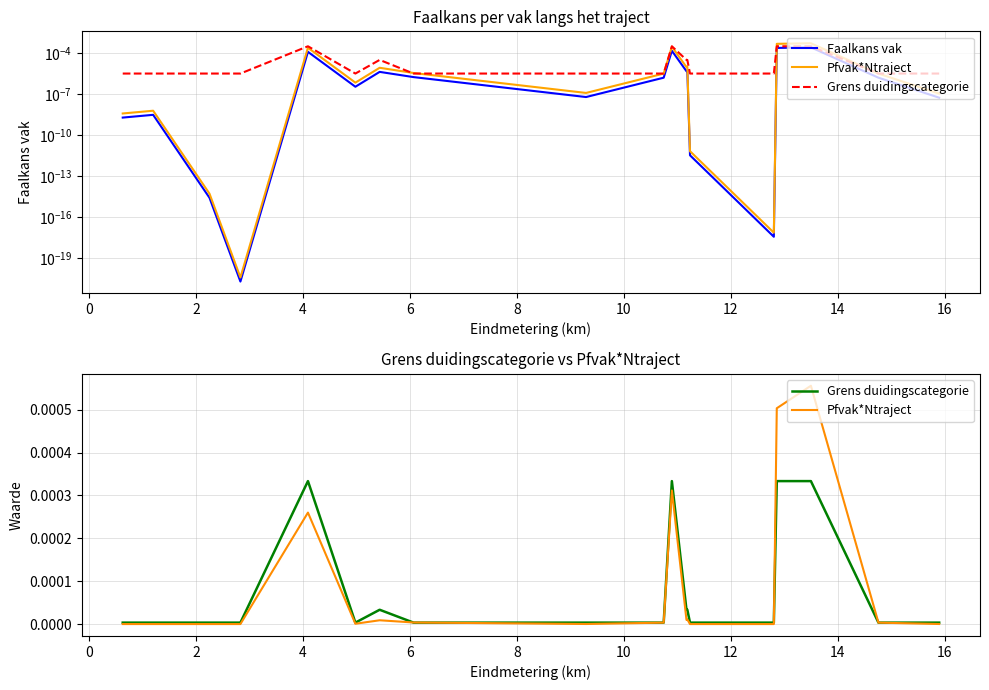

True or false: Faalkans vak and Pfvak*Ntraject cross at least once.

False